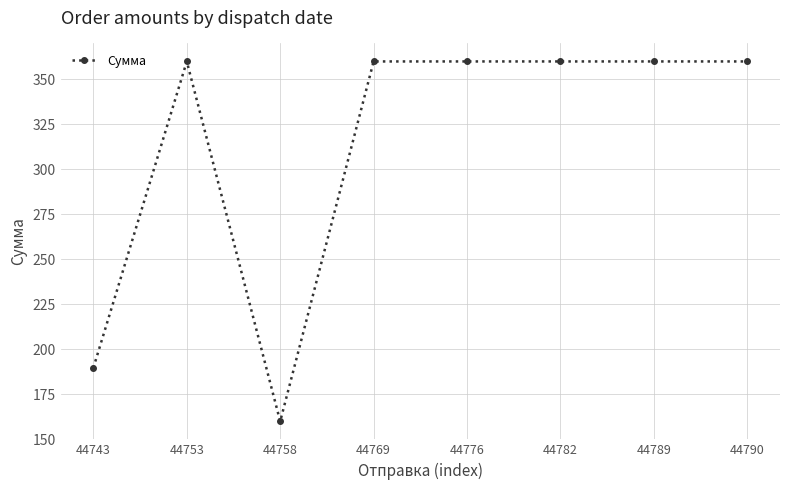

Approximately how many times larger is the value at 44758 compared to 44743?

0.8